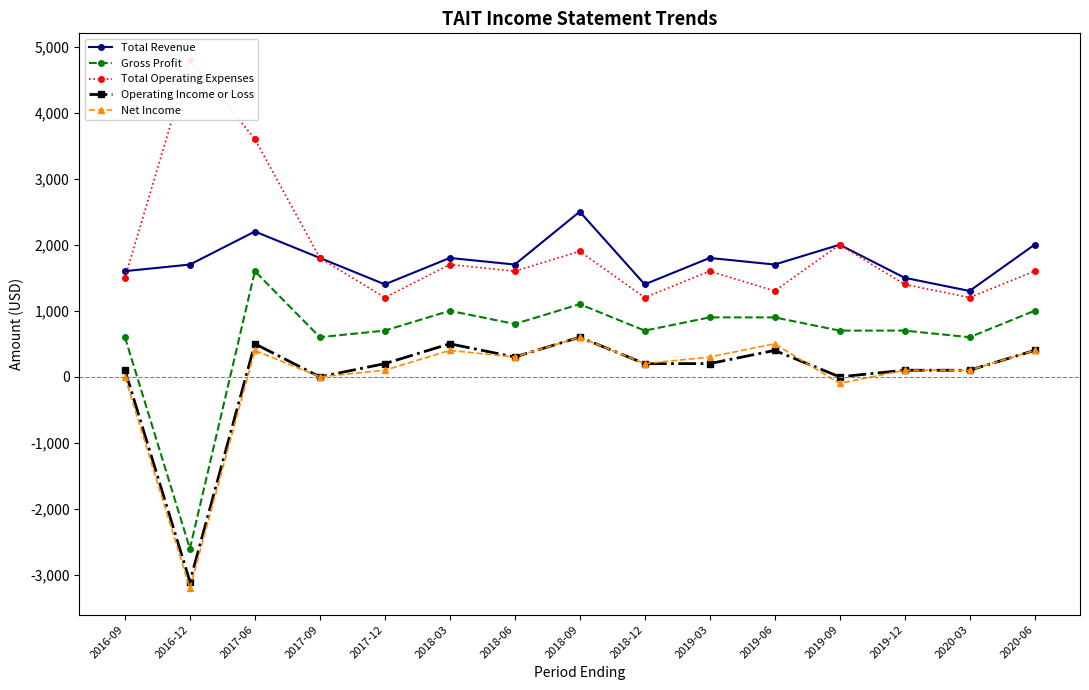

List the labels in order of Gross Profit value, smallest first.

2016-12, 2016-09, 2017-09, 2020-03, 2017-12, 2018-12, 2019-09, 2019-12, 2018-06, 2019-03, 2019-06, 2018-03, 2020-06, 2018-09, 2017-06